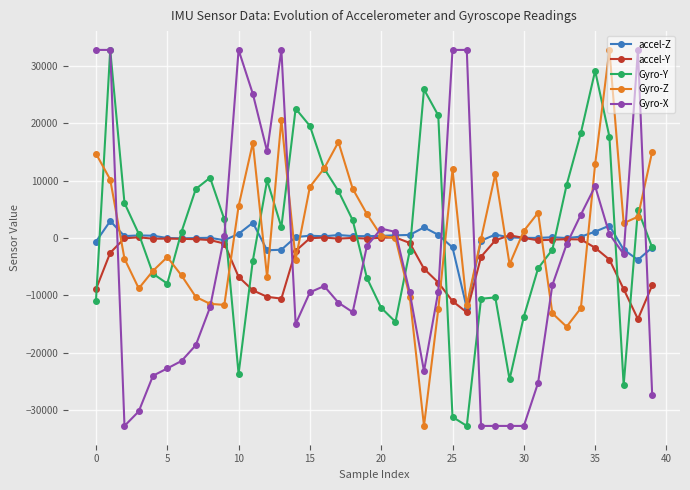

What is the sum of all accel-Y values?

-131984